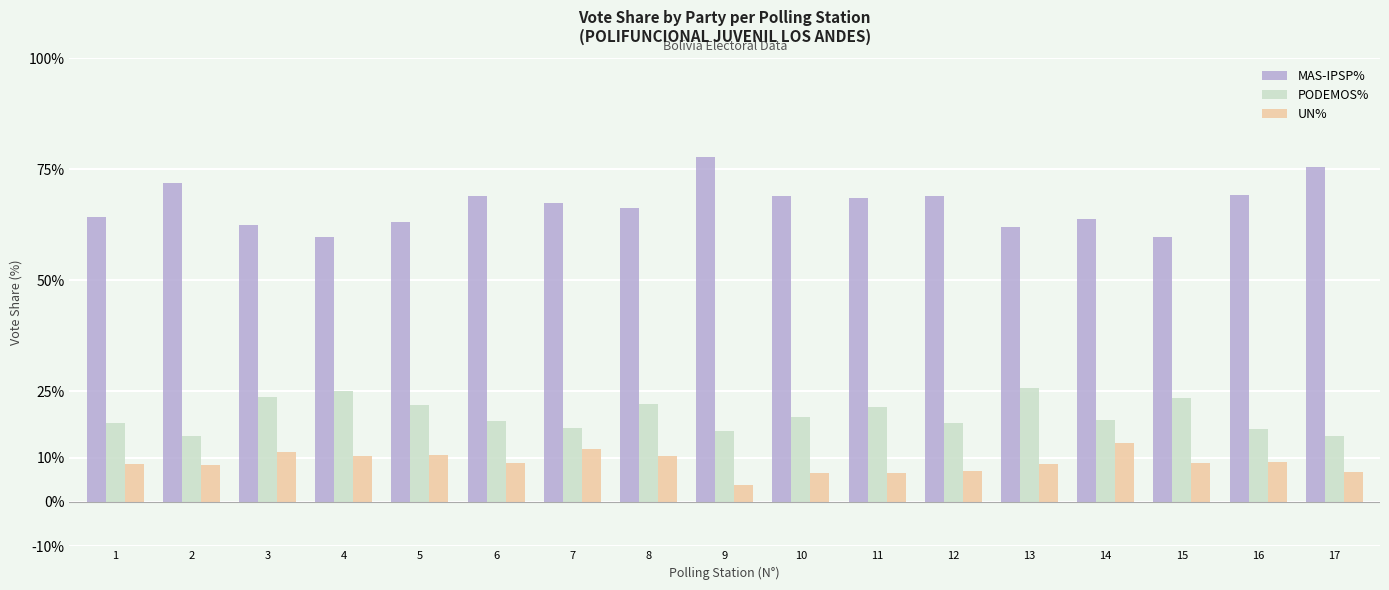

How many bars are there in each group?

3